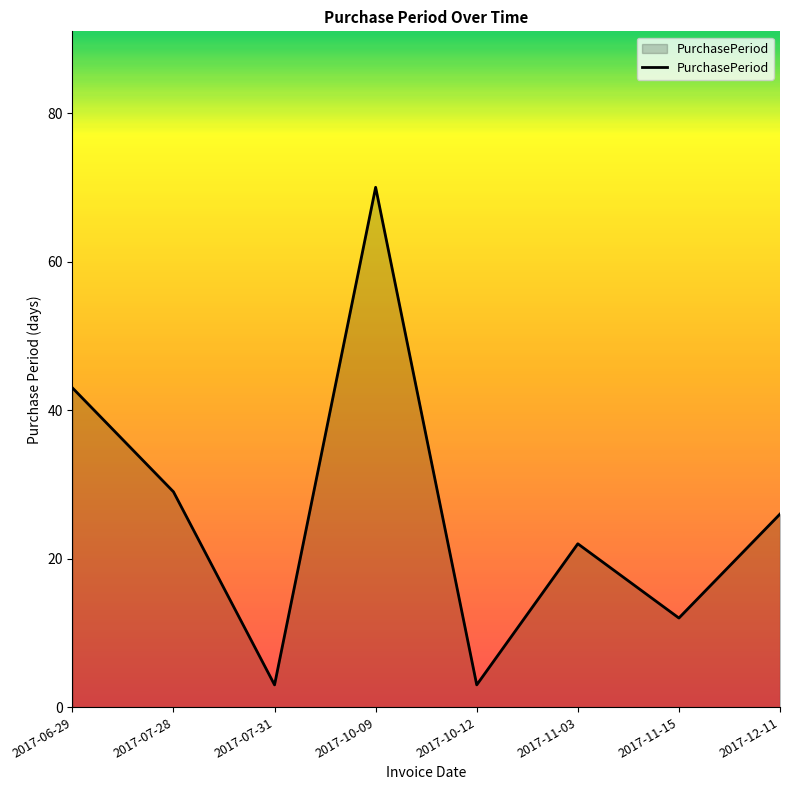

What is the difference between the maximum and second lowest values?

67